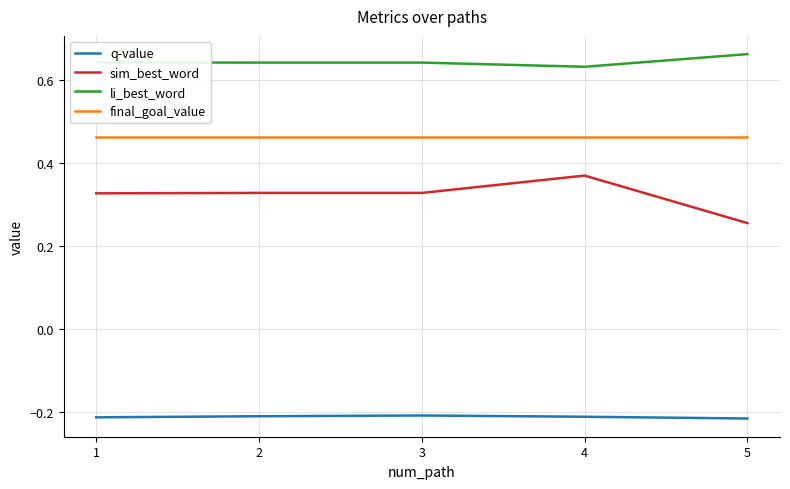

Where is li_best_word nearest to the value 0?

4